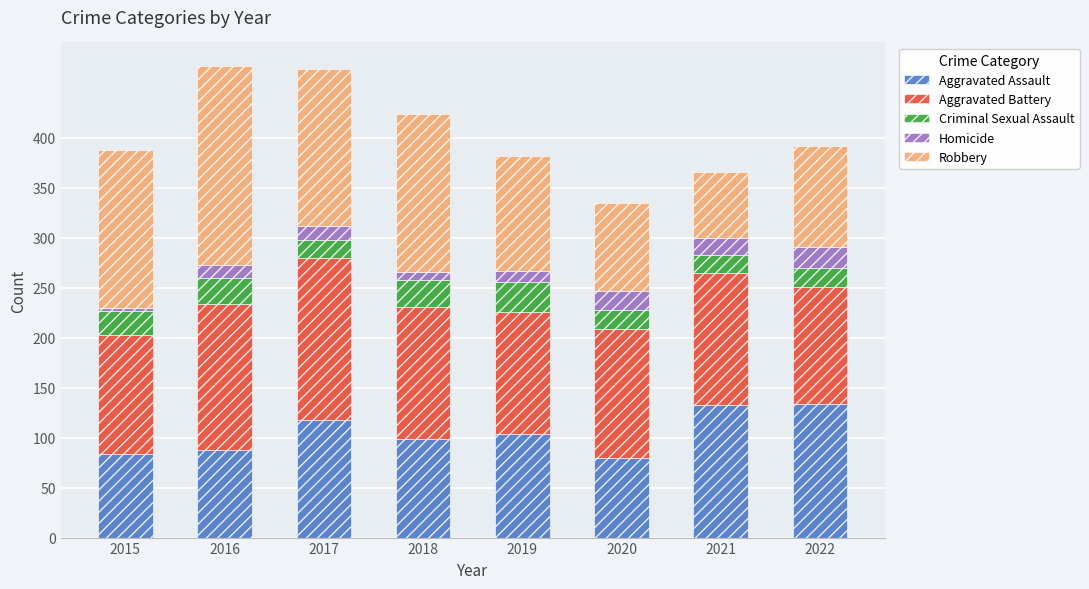

The Aggravated Assault series shows 88 at 2016. True or false?

True